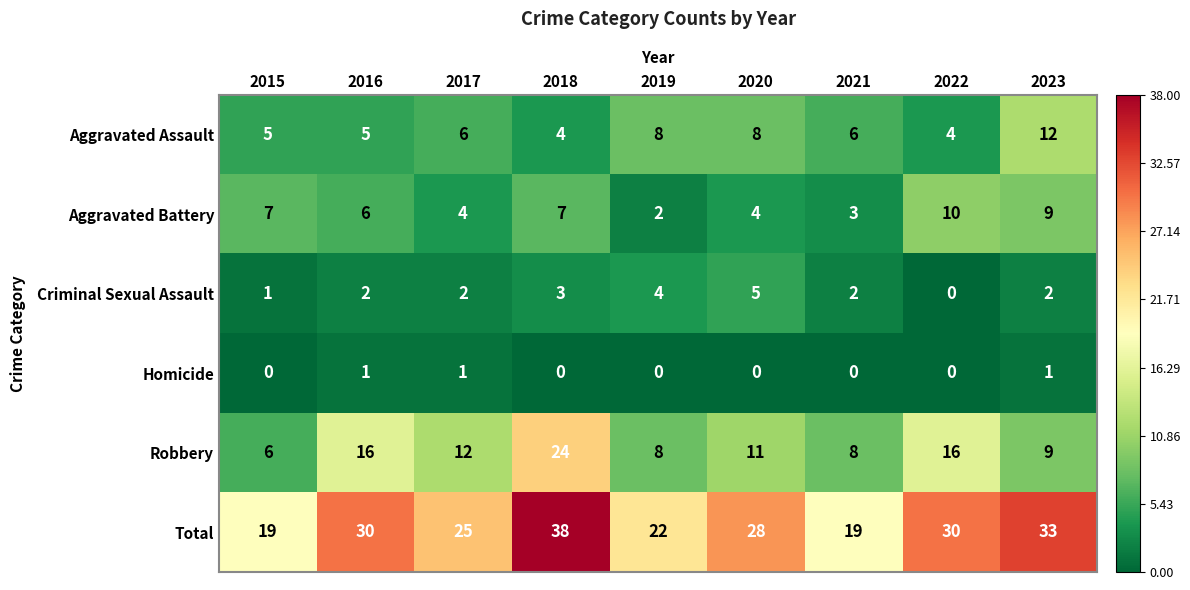

Which series has the widest spread of values?

Total